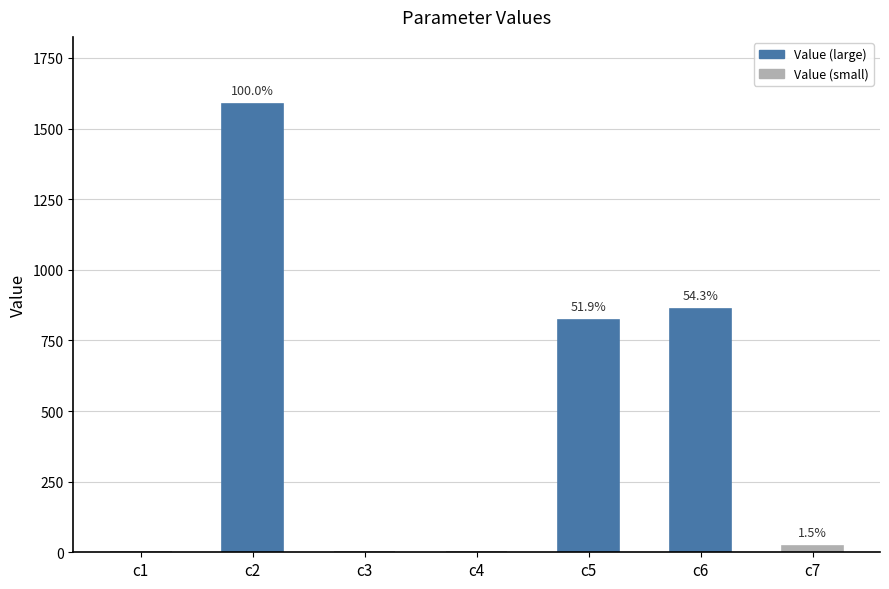

Are the bars horizontal?

No